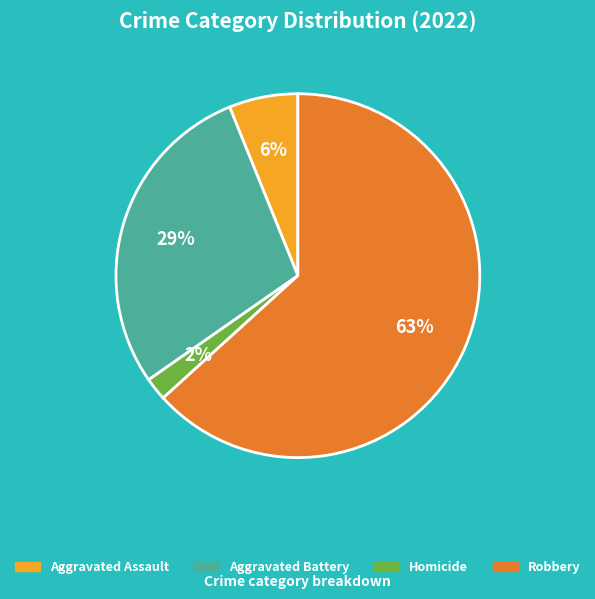

To the nearest percent, what is the difference between the largest and smallest slice percentages?

61%